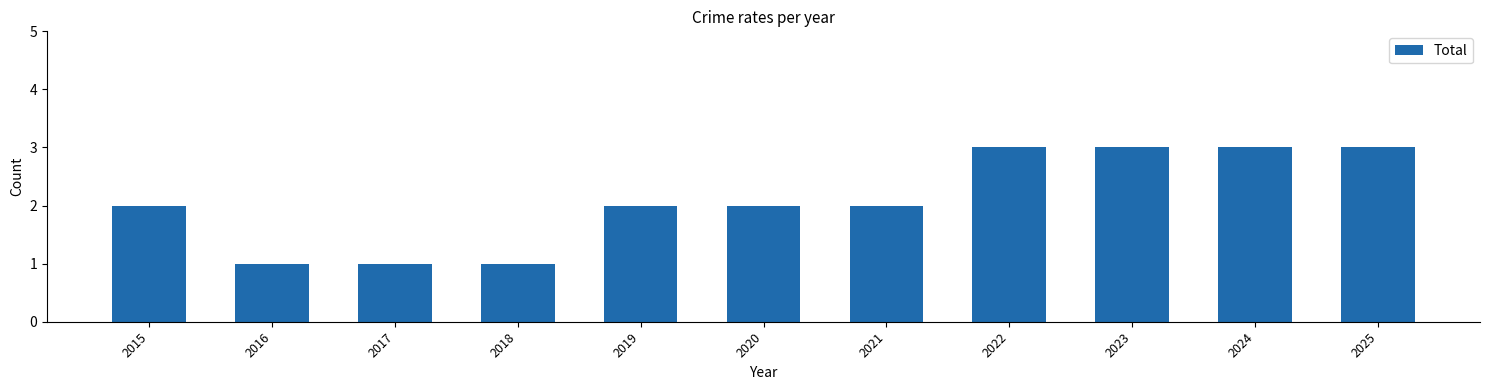

What is the ratio of the value at 2019 to the value at 2022?

0.7